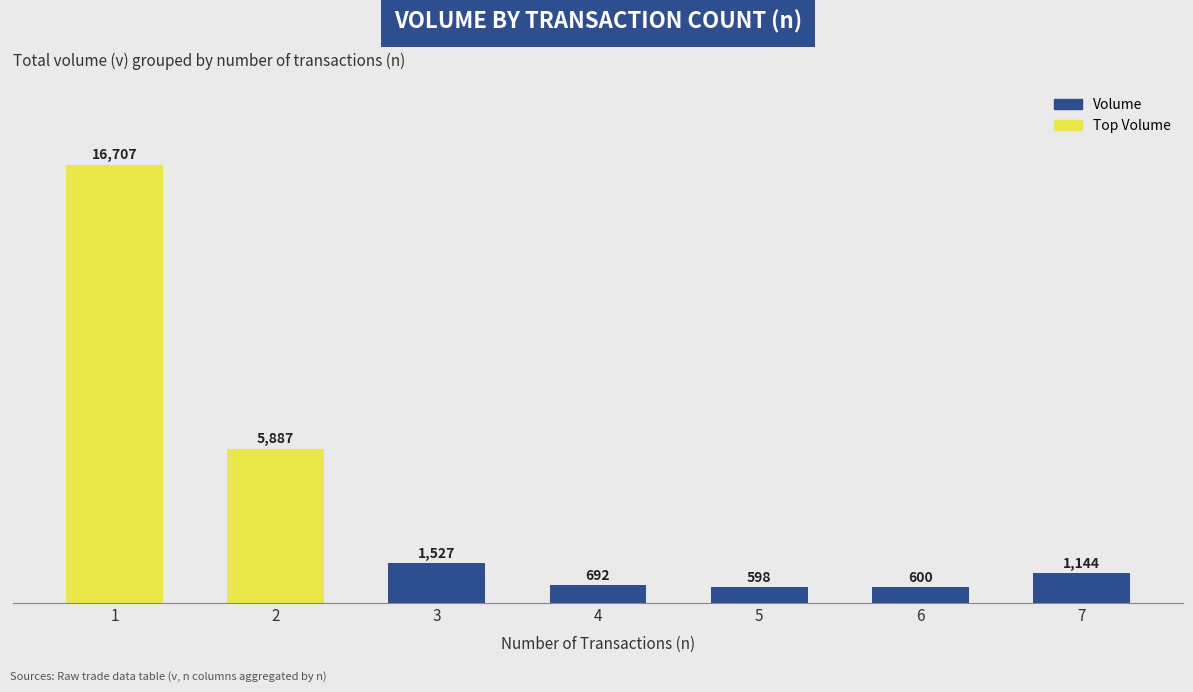

Is it true that the value at 1 is 4277?

False